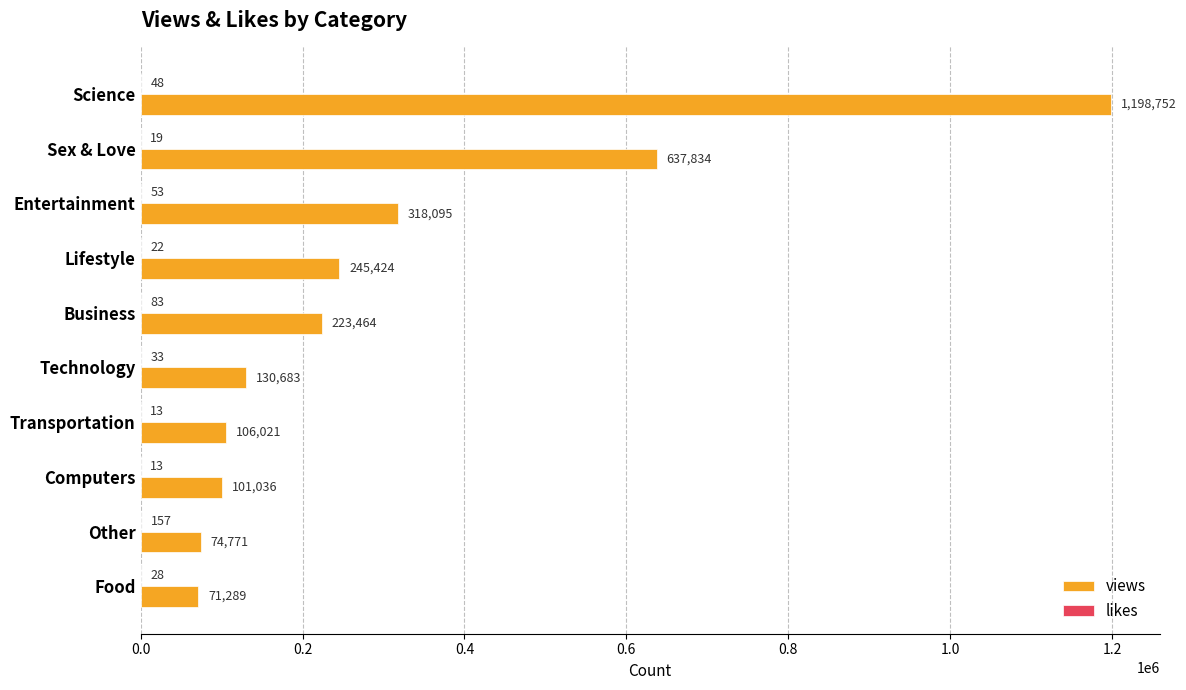

Is it true that views equals 69797 at Lifestyle?

False